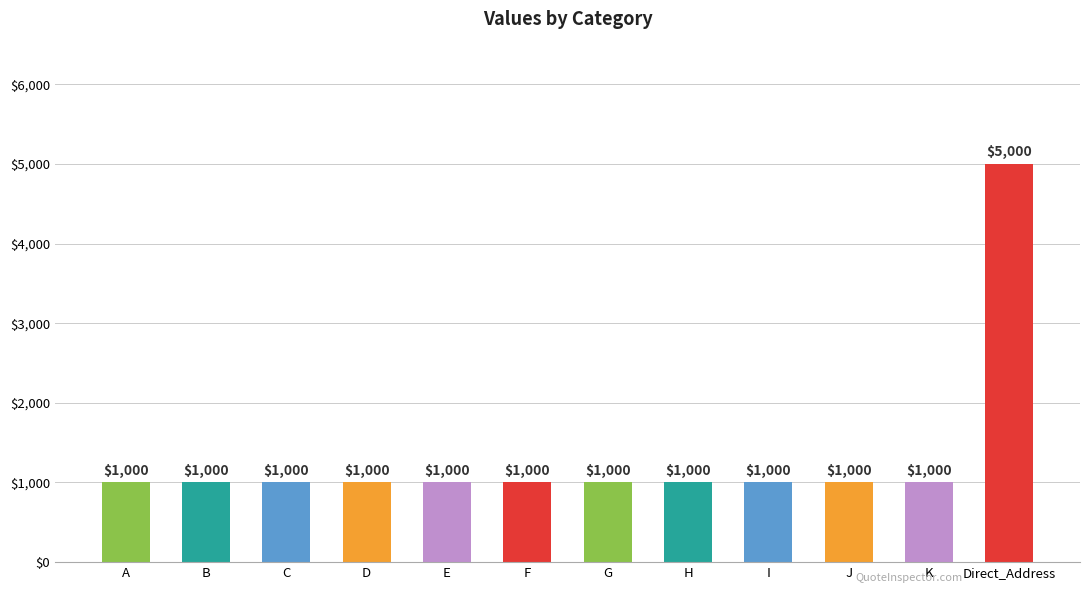

Which category has the highest value across all series?

Direct_Address